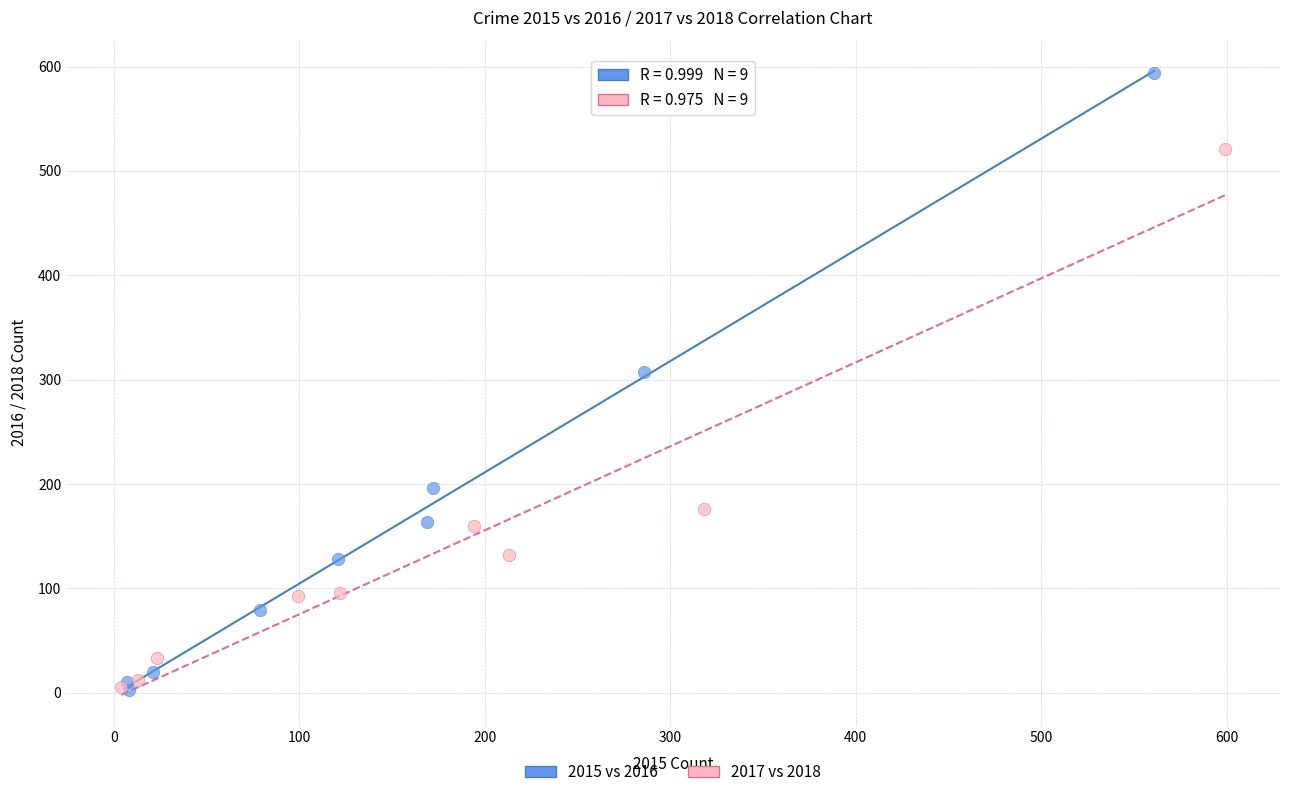

Which series has the widest spread of Y values?

2015 vs 2016